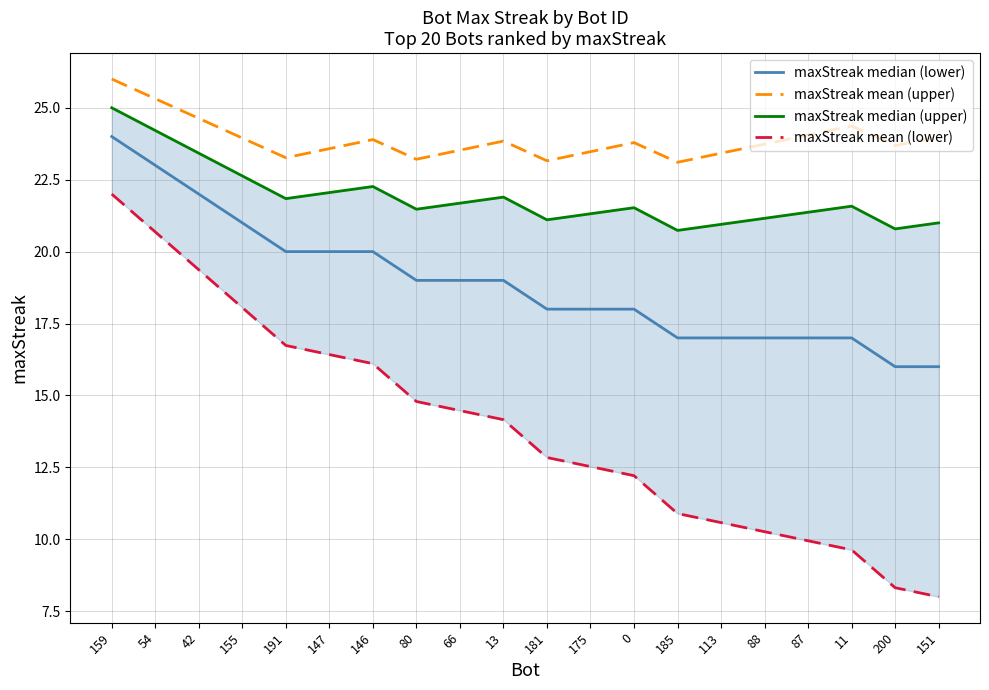

What is the total value across all series at 191?

81.8